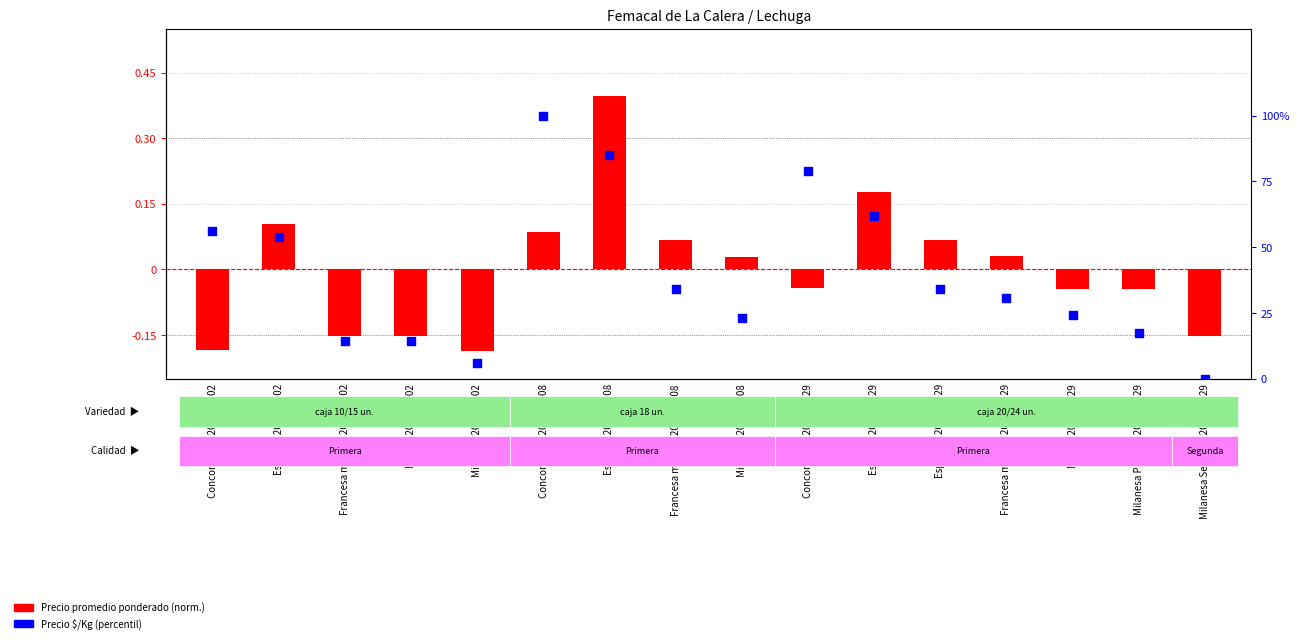

Which series has the largest total across all categories?

Precio $/Kg (percentil)